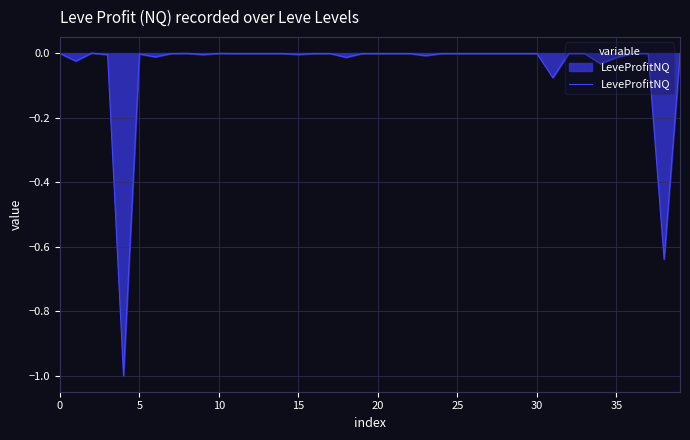

What is the smallest value displayed?

-1.0